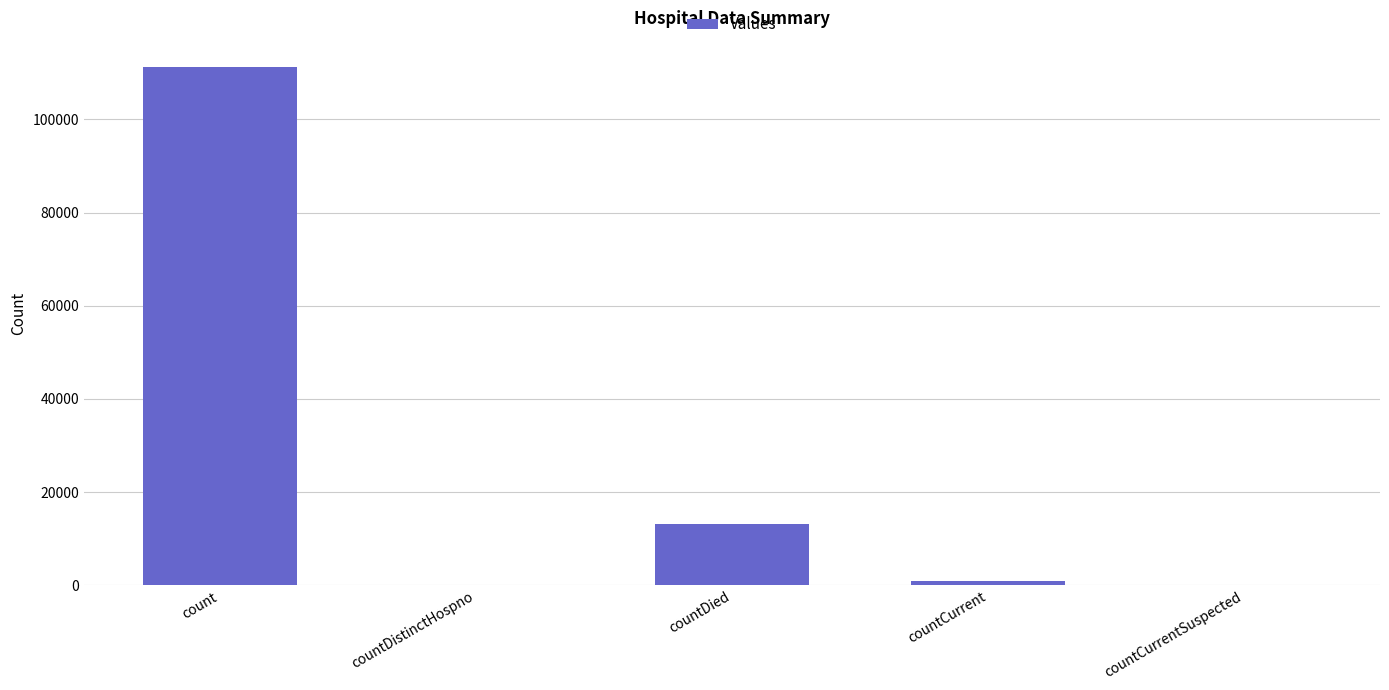

The chart shows a value of 111318 at count. True or false?

True